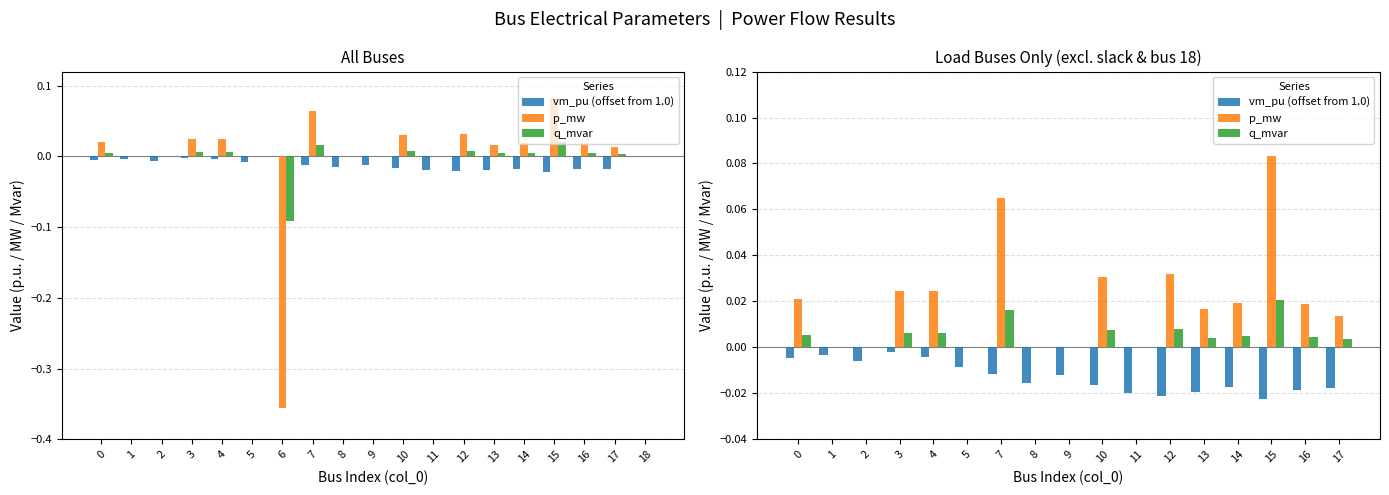

The vm_pu (offset from 1.0) series shows -0.0 at 5. True or false?

False